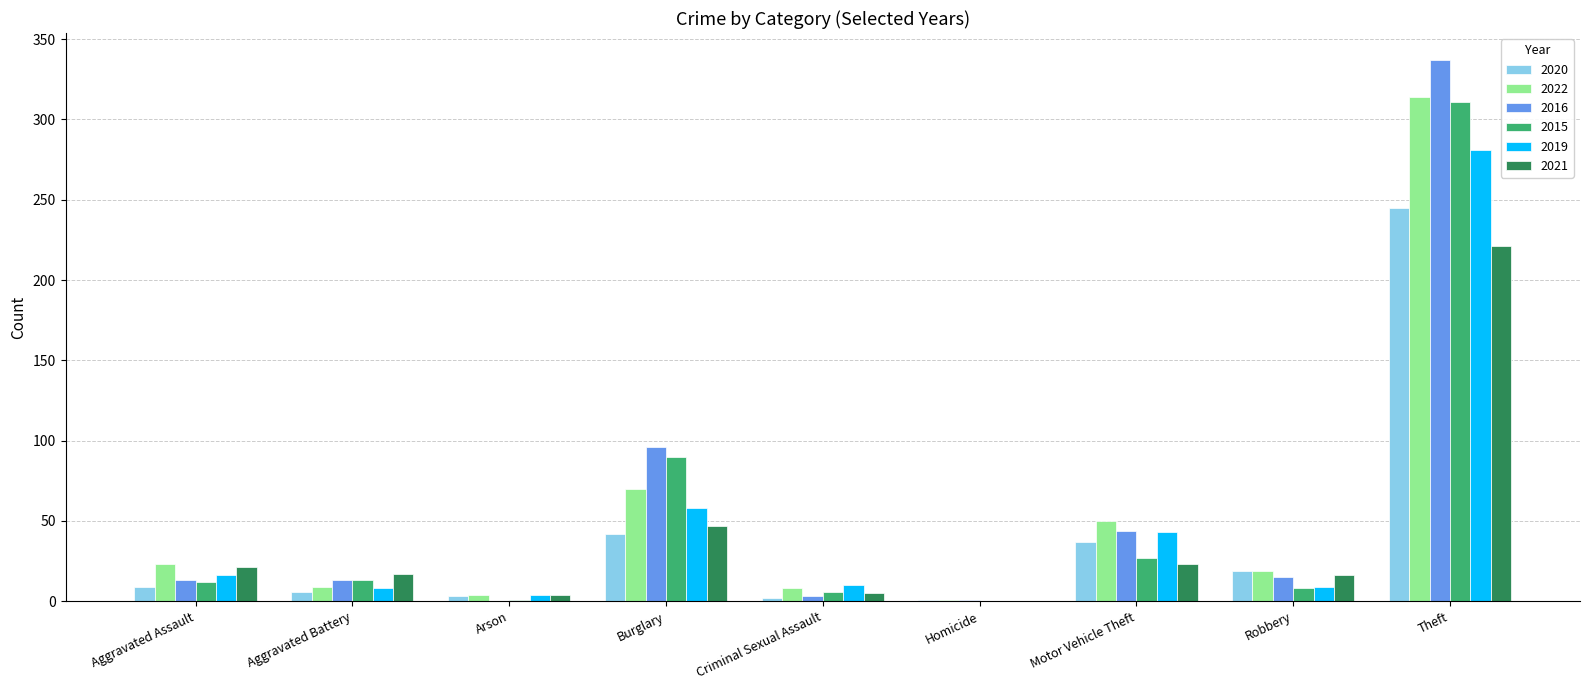

What is the sum of all 2021 values?

354